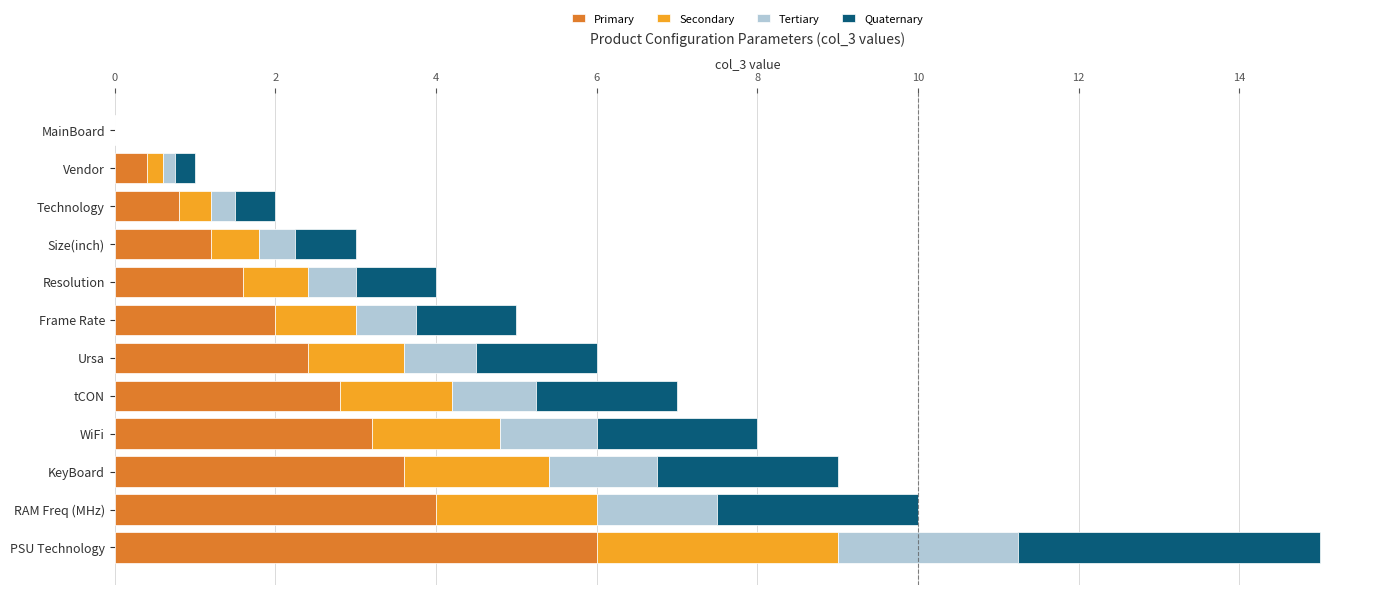

What is the maximum value for Primary?

6.0